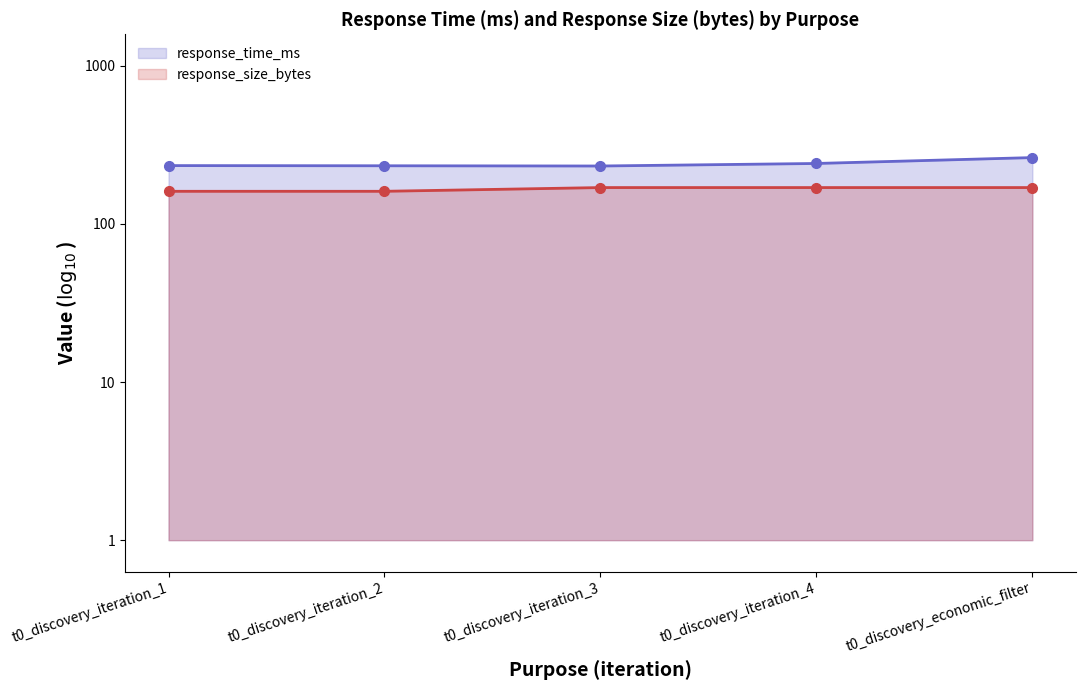

Read the response_time_ms (line) value at t0_discovery_economic_filter.

2.4